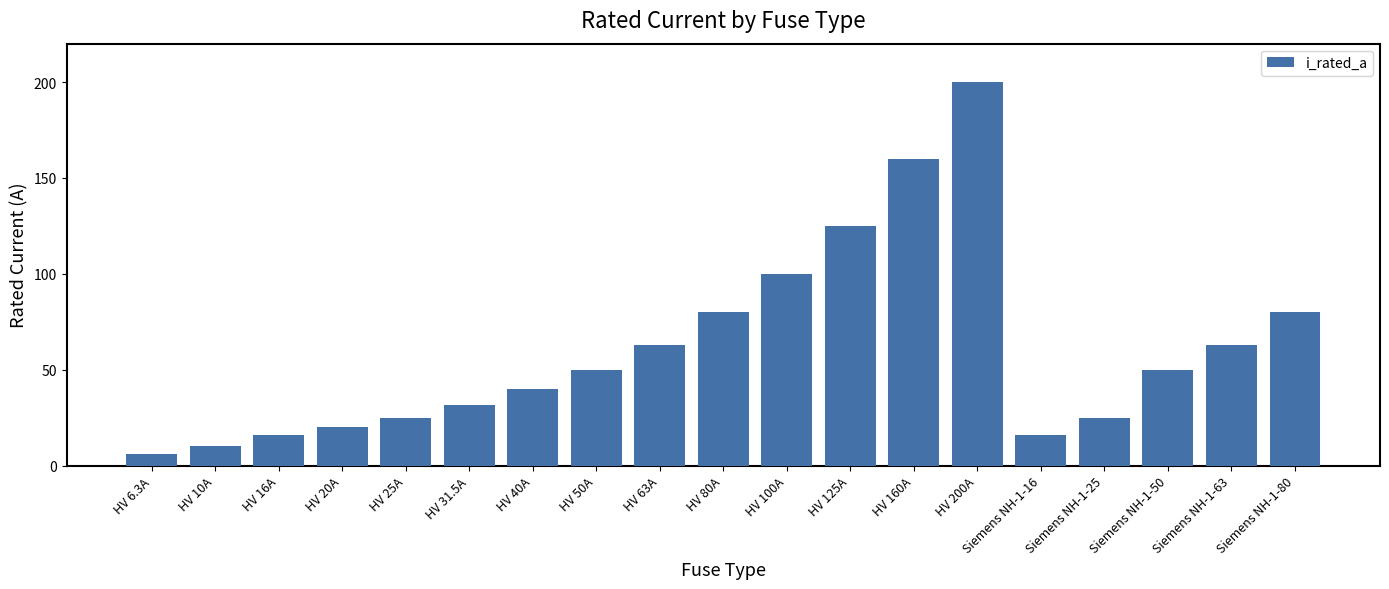

Reading right to left, what are all the values shown in this chart?

Siemens NH-1-80=80.0	Siemens NH-1-63=63.0	Siemens NH-1-50=50.0	Siemens NH-1-25=25.0	Siemens NH-1-16=16.0	HV 200A=200.0	HV 160A=160.0	HV 125A=125.0	HV 100A=100.0	HV 80A=80.0	HV 63A=63.0	HV 50A=50.0	HV 40A=40.0	HV 31.5A=31.5	HV 25A=25.0	HV 20A=20.0	HV 16A=16.0	HV 10A=10.0	HV 6.3A=6.3